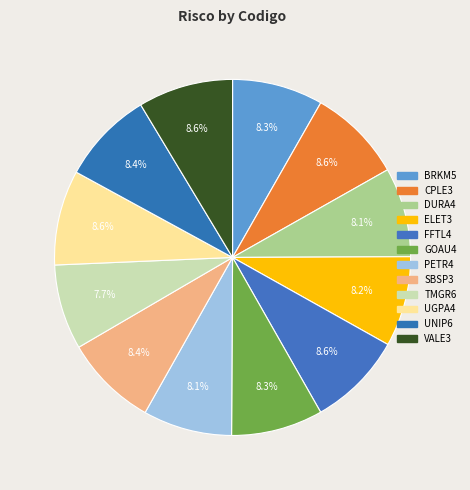

How many segments does this pie chart have?

12